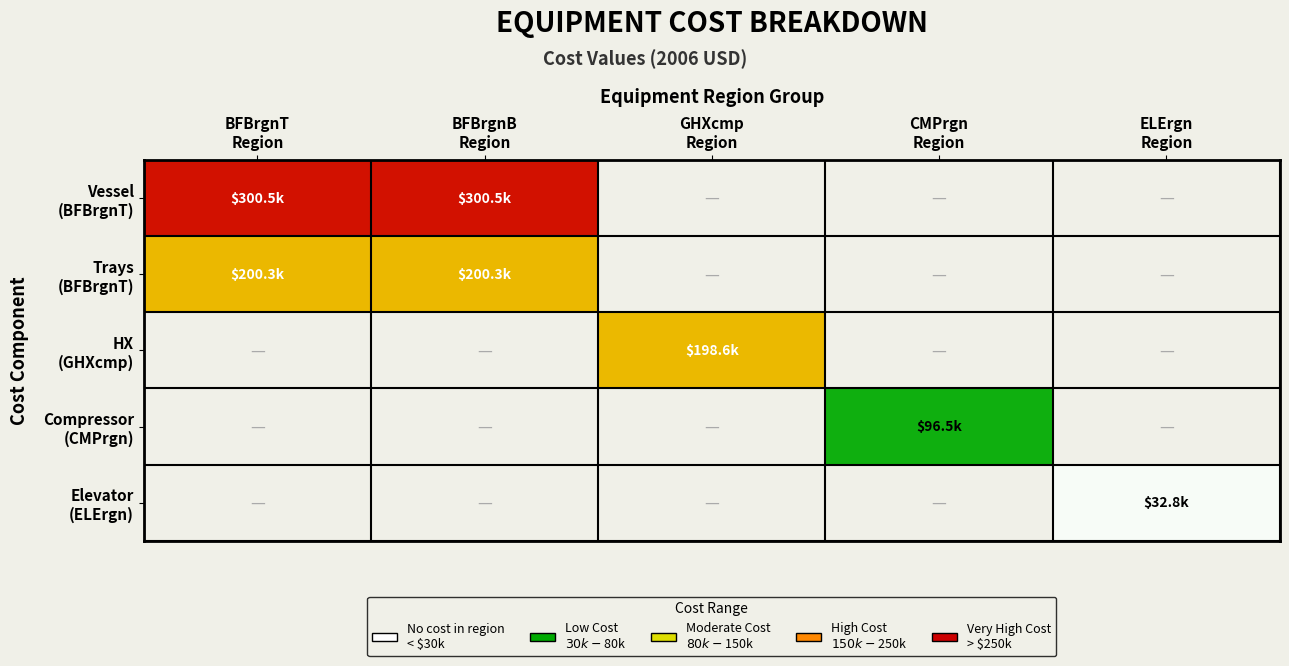

Count the number of categories in the chart.

5